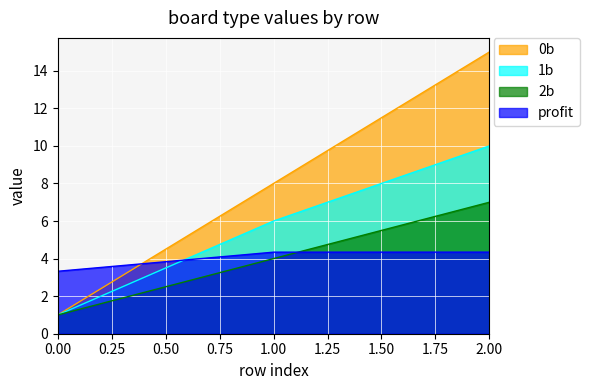

The value of profit at 1.00 is 6.7. True or false?

False